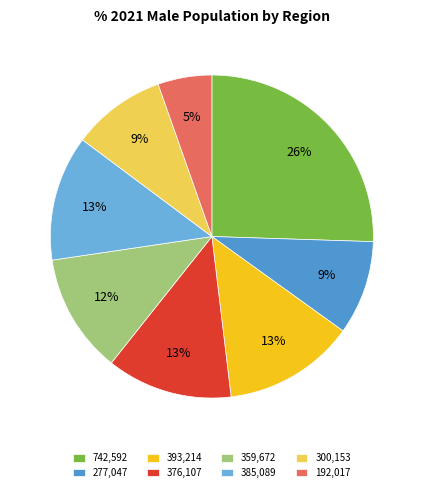

How many slices are in this pie chart?

8